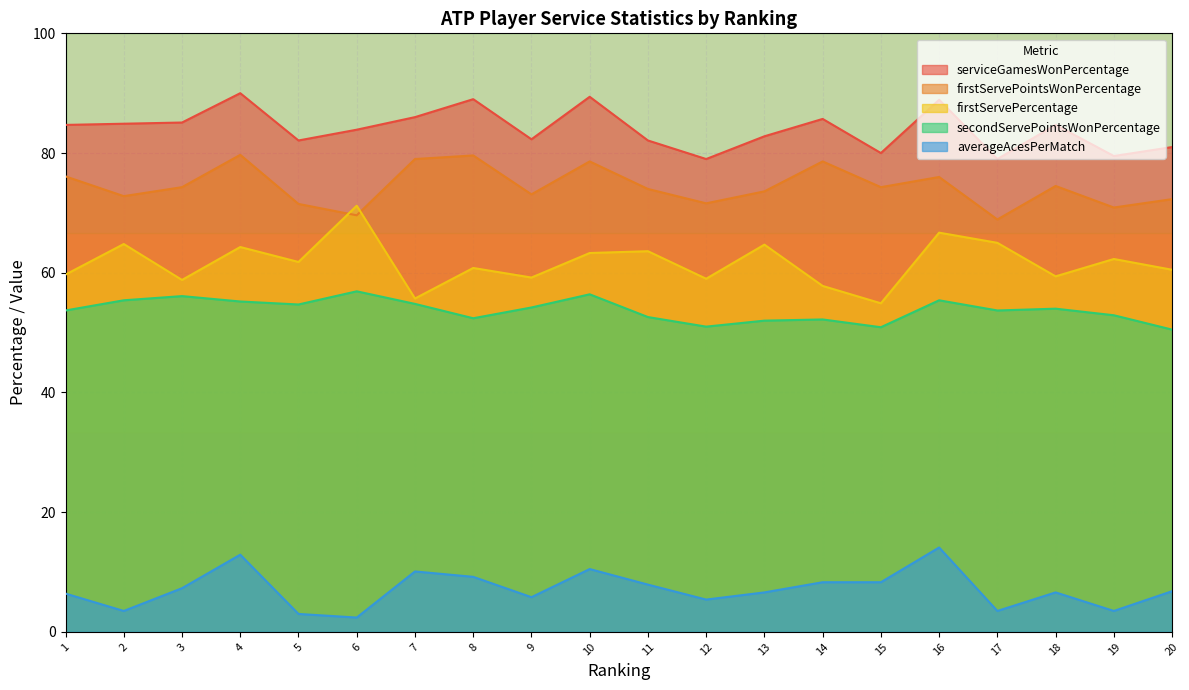

Reading left to right, what are all the values shown in this chart?

serviceGamesWonPercentage: 1=84.7	2=84.9	3=85.1	4=90.0	5=82.1	6=83.9	7=86.0	8=89.0	9=82.3	10=89.4	11=82.1	12=79.0	13=82.8	14=85.7	15=80.0	16=88.9	17=79.0	18=84.7	19=79.5	20=81.0
firstServePointsWonPercentage: 1=76.1	2=72.8	3=74.3	4=79.7	5=71.5	6=69.6	7=79.0	8=79.6	9=73.1	10=78.6	11=74.0	12=71.6	13=73.6	14=78.6	15=74.3	16=76.0	17=68.9	18=74.5	19=70.9	20=72.3
firstServePercentage: 1=59.7	2=64.8	3=58.8	4=64.3	5=61.8	6=71.2	7=55.7	8=60.8	9=59.2	10=63.3	11=63.6	12=59.0	13=64.7	14=57.8	15=54.9	16=66.7	17=65.0	18=59.4	19=62.3	20=60.5
secondServePointsWonPercentage: 1=53.7	2=55.4	3=56.1	4=55.2	5=54.7	6=56.9	7=54.8	8=52.4	9=54.2	10=56.4	11=52.6	12=51.0	13=52.0	14=52.2	15=50.9	16=55.4	17=53.7	18=54.0	19=52.9	20=50.5
averageAcesPerMatch: 1=6.4	2=3.5	3=7.3	4=12.9	5=3.0	6=2.4	7=10.1	8=9.2	9=5.8	10=10.5	11=7.9	12=5.4	13=6.6	14=8.3	15=8.3	16=14.1	17=3.5	18=6.6	19=3.5	20=6.8